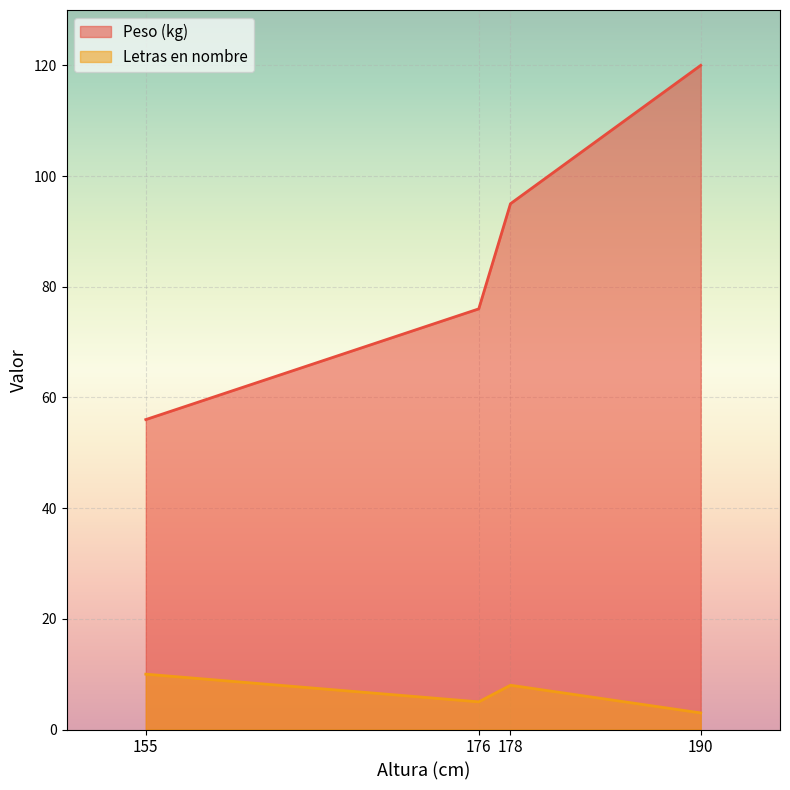

What is the value of the Letras en nombre point at the 2nd from the left?

5